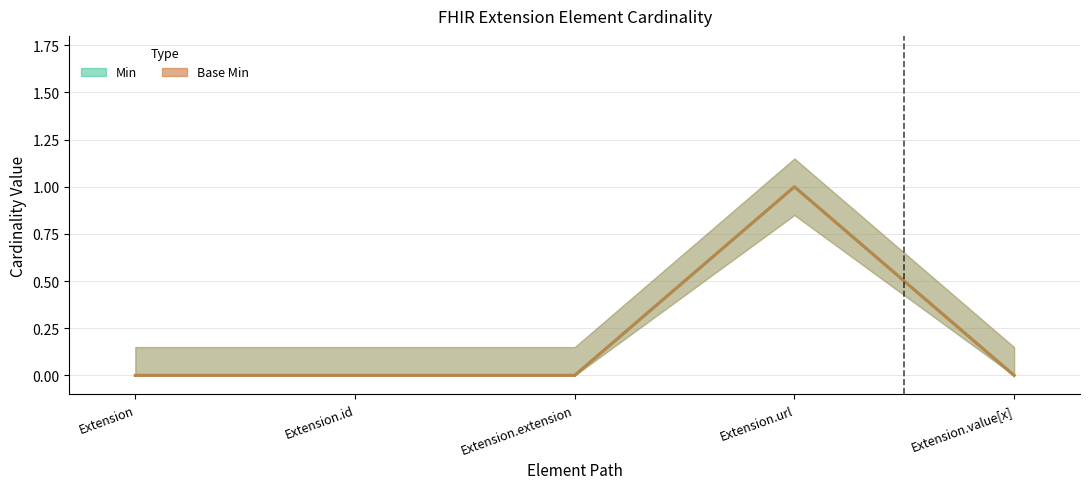

True or false: Base Min and Min cross at least once.

False